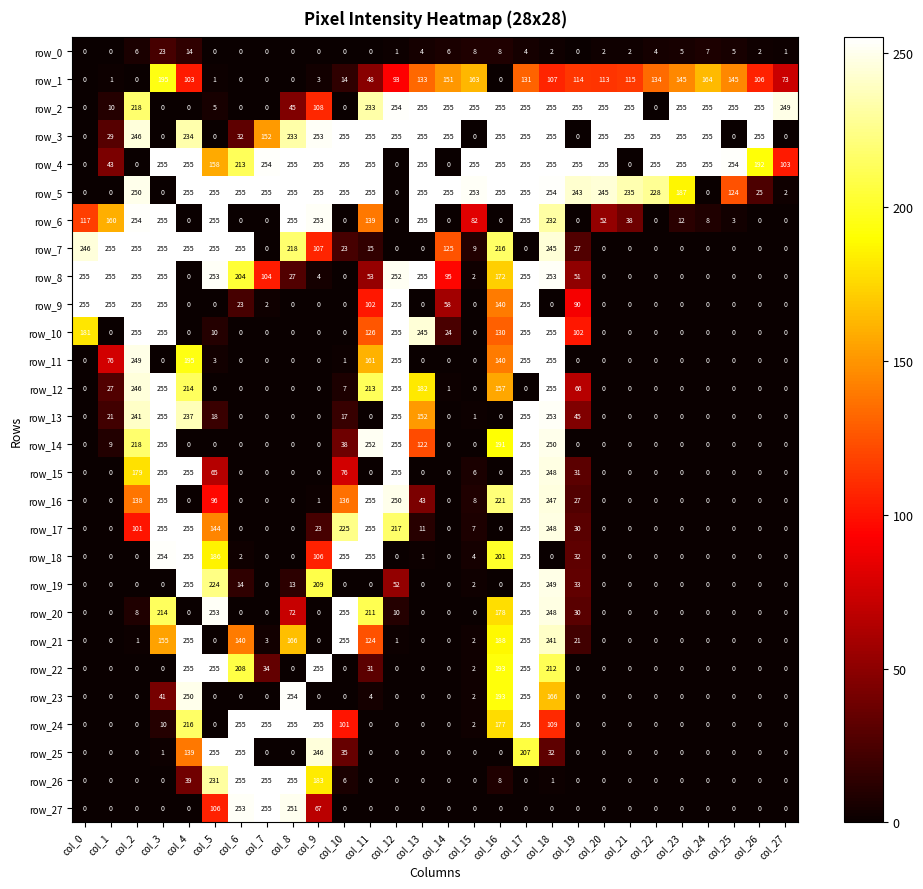

At which label does row_27 reach its peak?

col_7